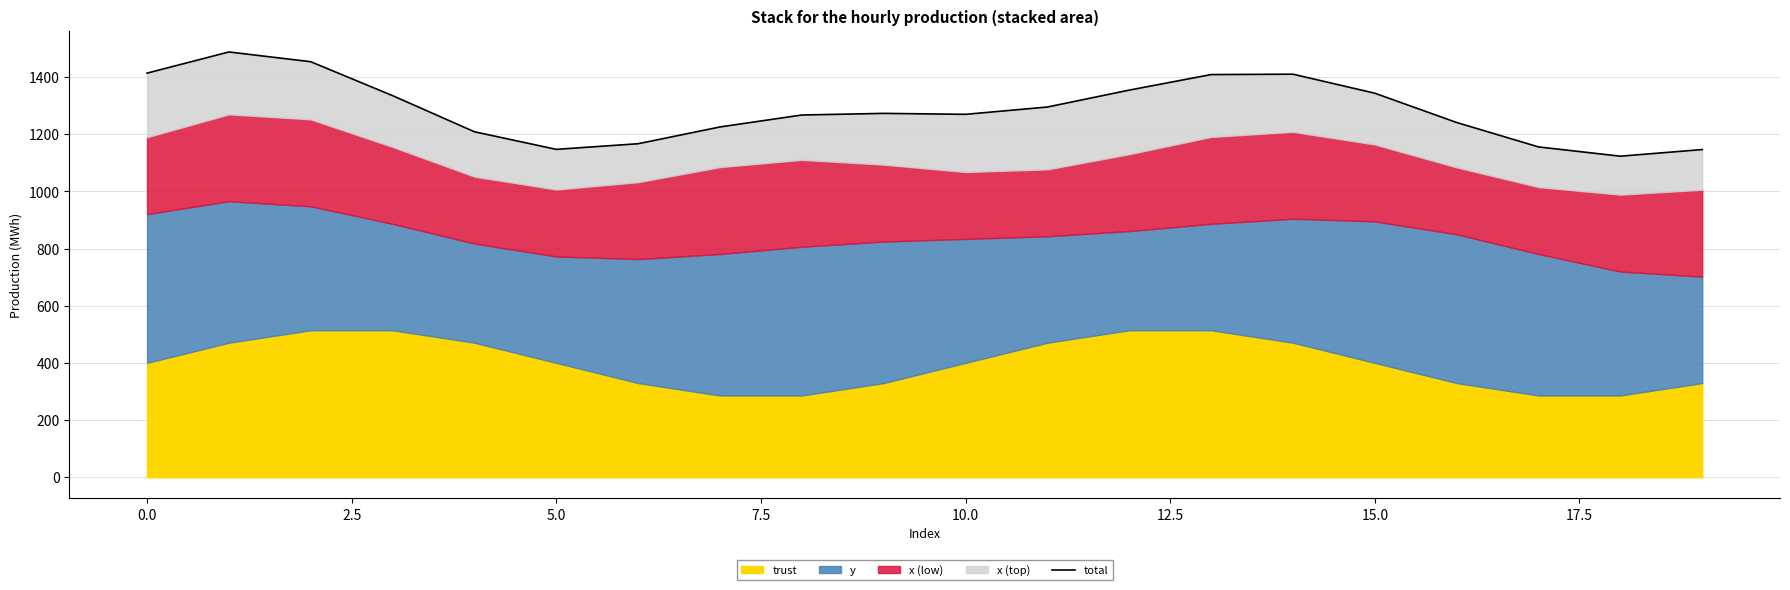

The chart shows a value of 1354.2 at 12. True or false?

True